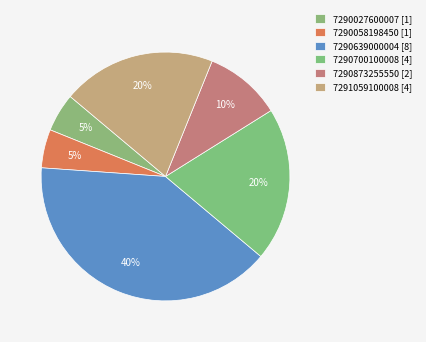

Is there a majority slice in this chart?

No